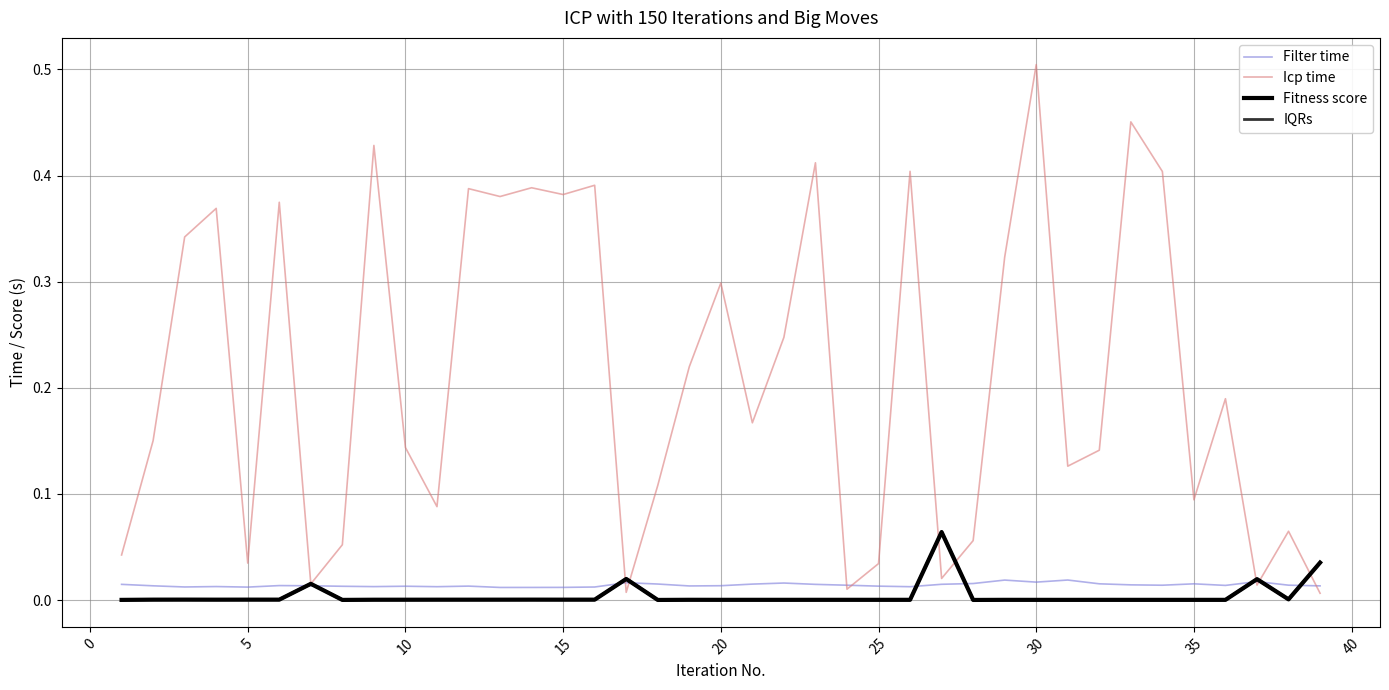

Which series has the largest total across all categories?

Icp time